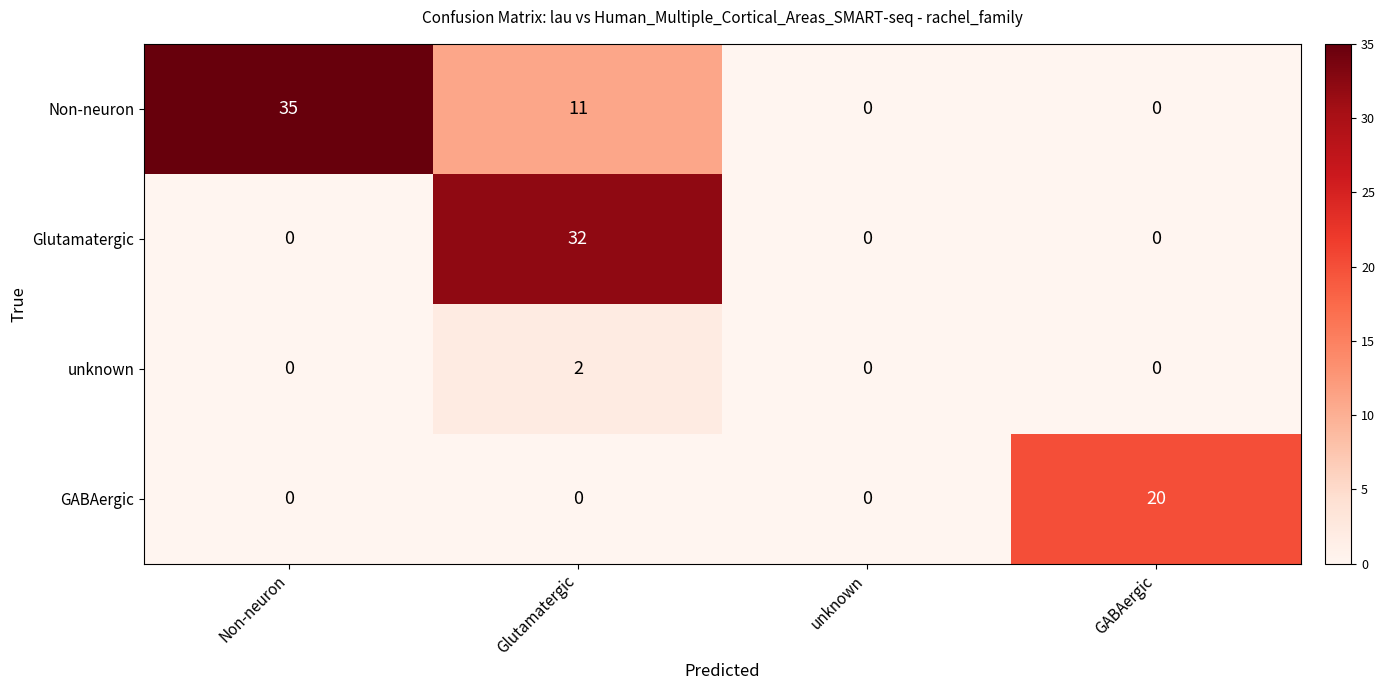

Which series has the largest total across all categories?

Non-neuron